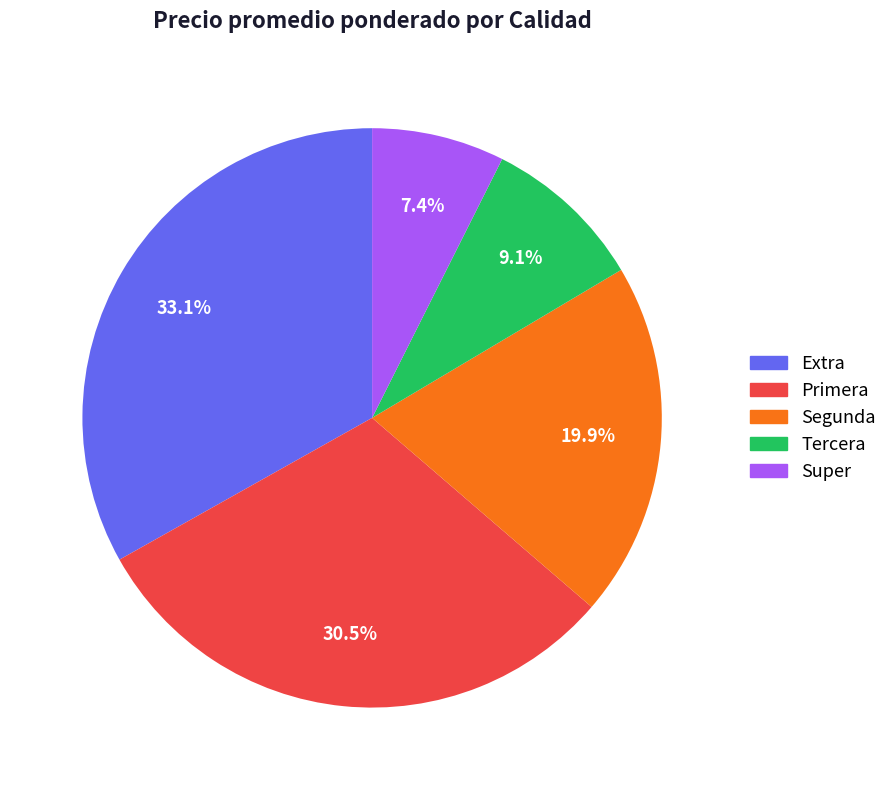

To the nearest percent, what is the difference between the largest and smallest slice percentages?

26%